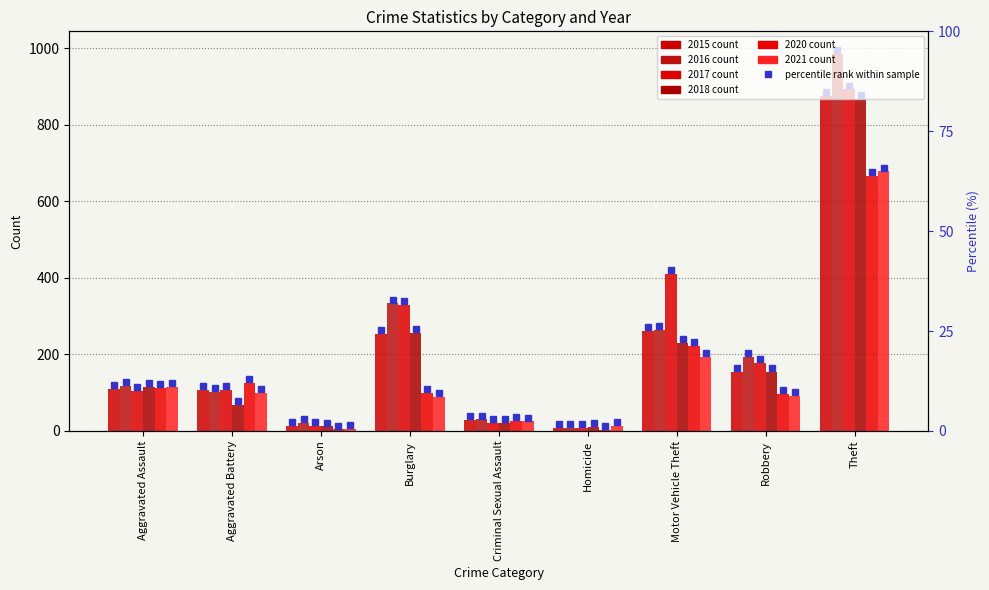

What is the highest value of the 2016 series?

984